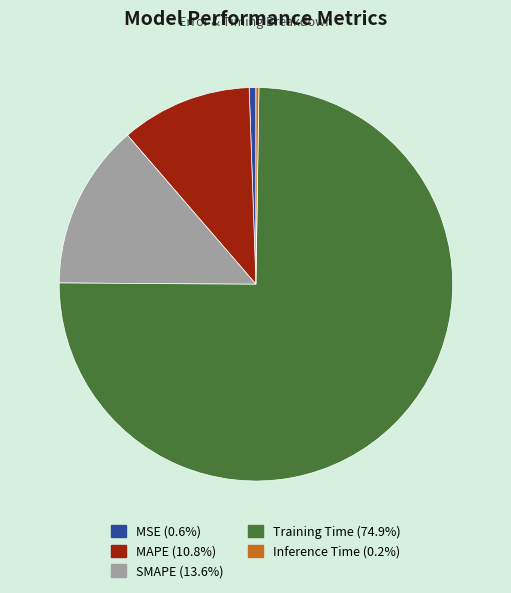

Combined, do MAPE (10.8%) and SMAPE (13.6%) account for over 50%?

No